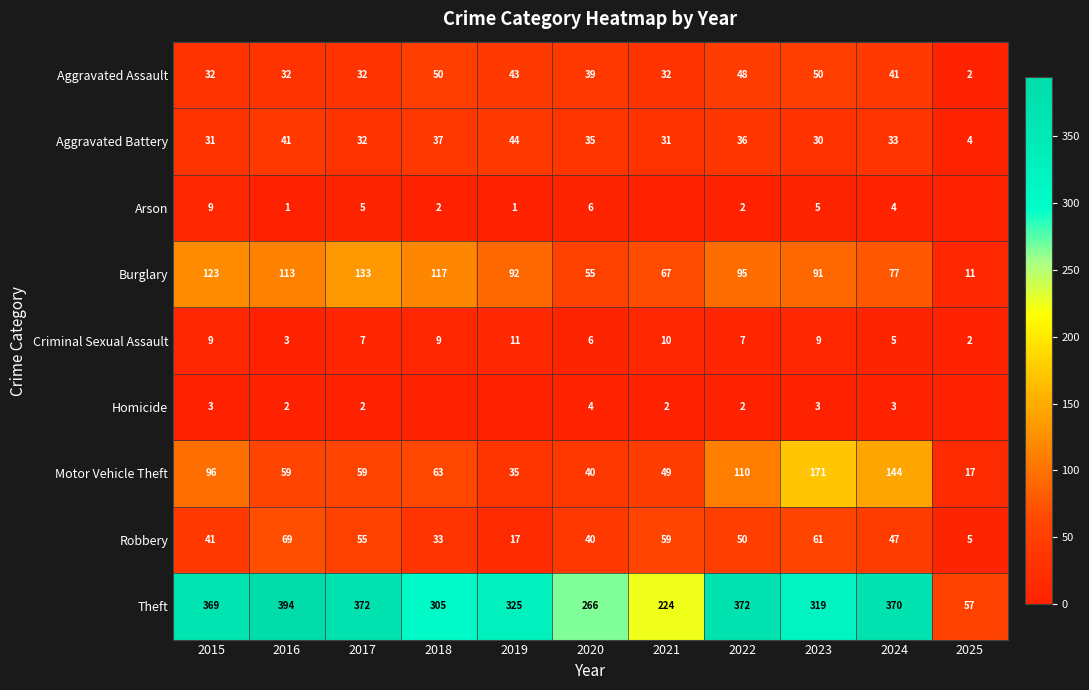

The value of Robbery at 2023 is 14. True or false?

False